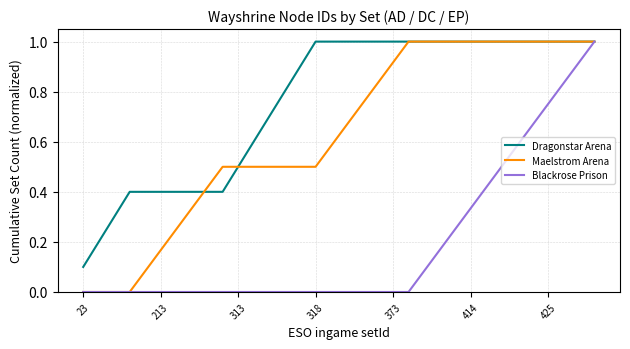

Which series has the largest total across all categories?

Dragonstar Arena